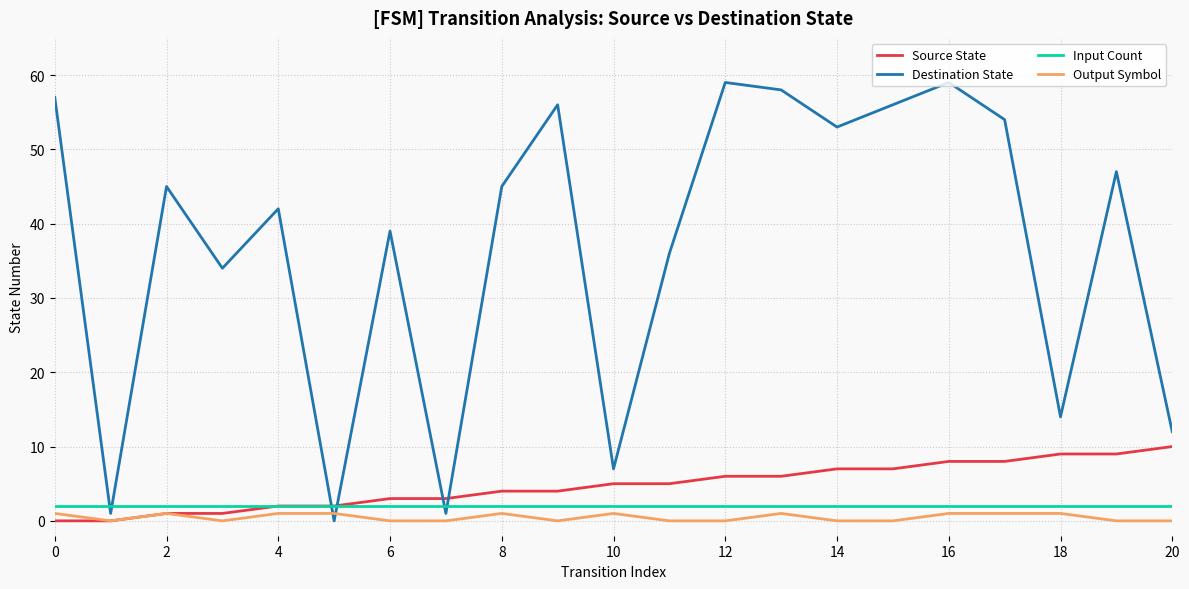

After their last crossing, which series has the higher values: Source State or Destination State?

Destination State